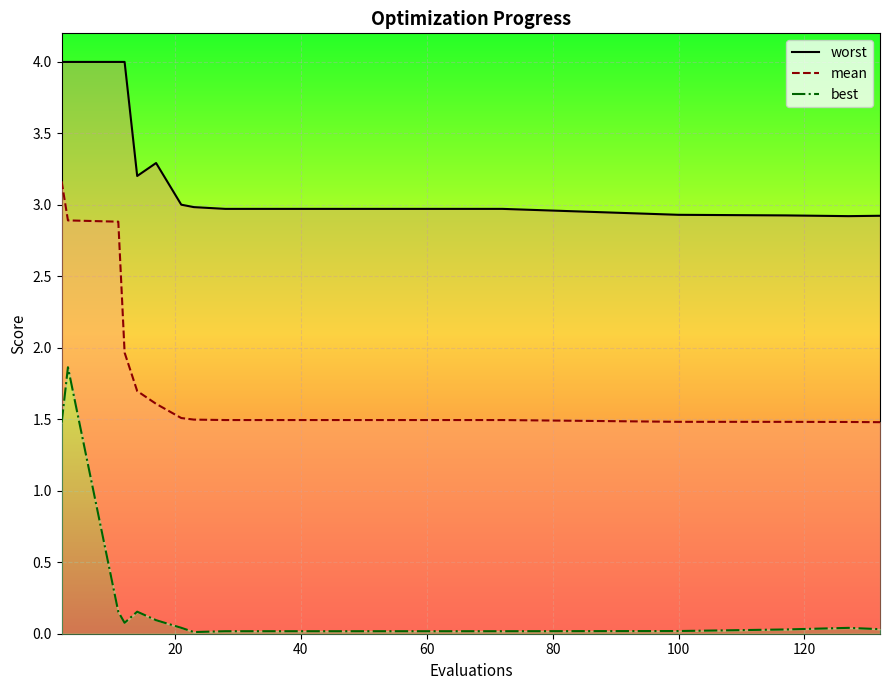

At which category is the sum across all series the highest?

3